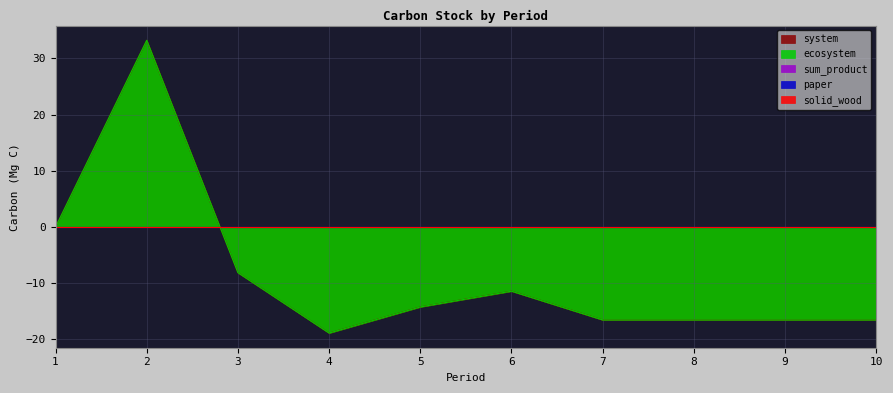

Which series has the widest spread of values?

ecosystem